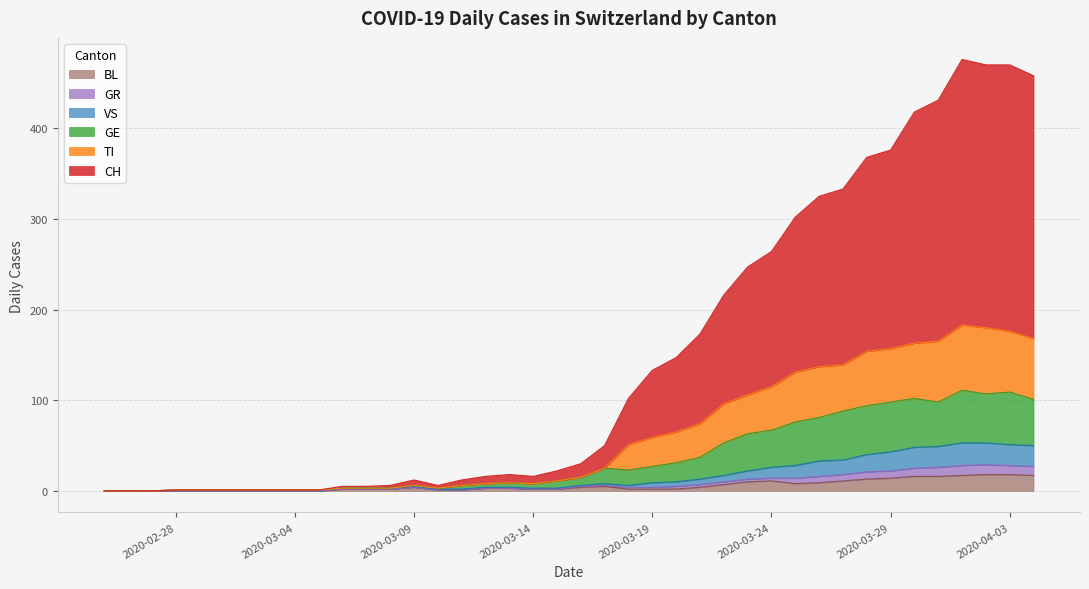

What is the maximum value for BL?

18